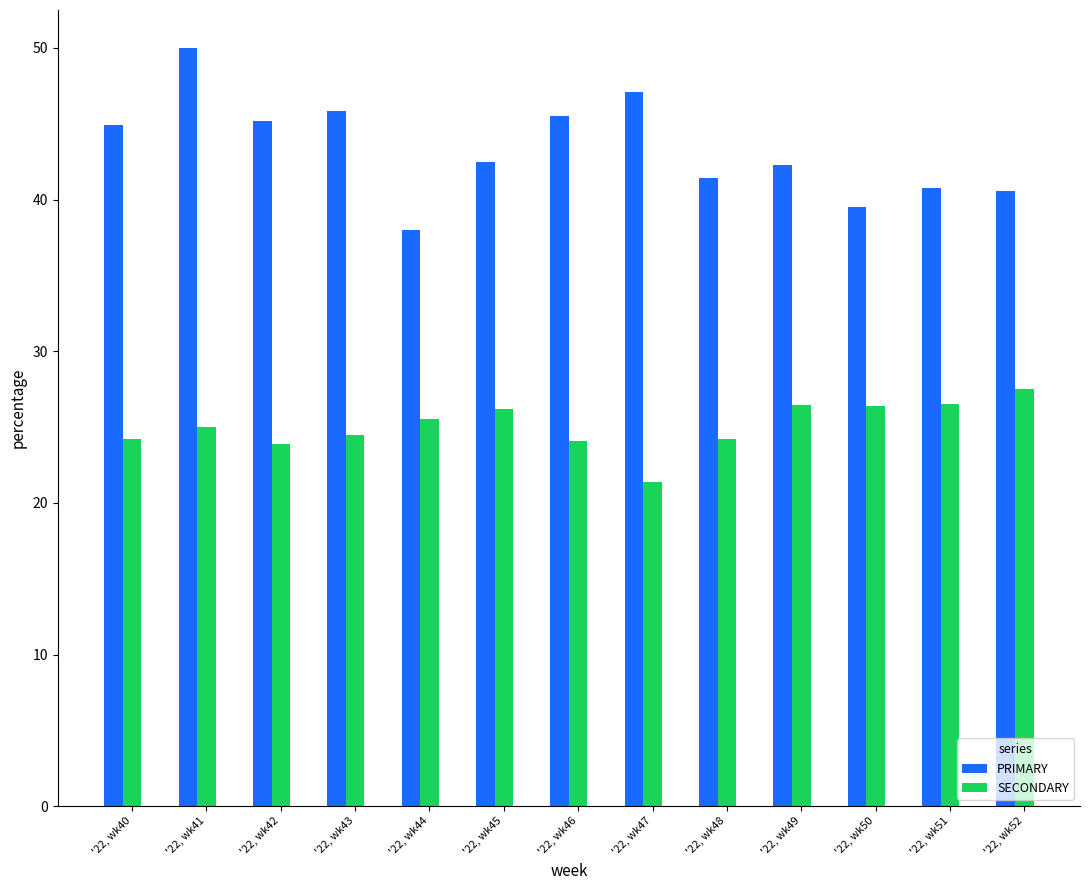

What is the smallest value displayed?

21.4